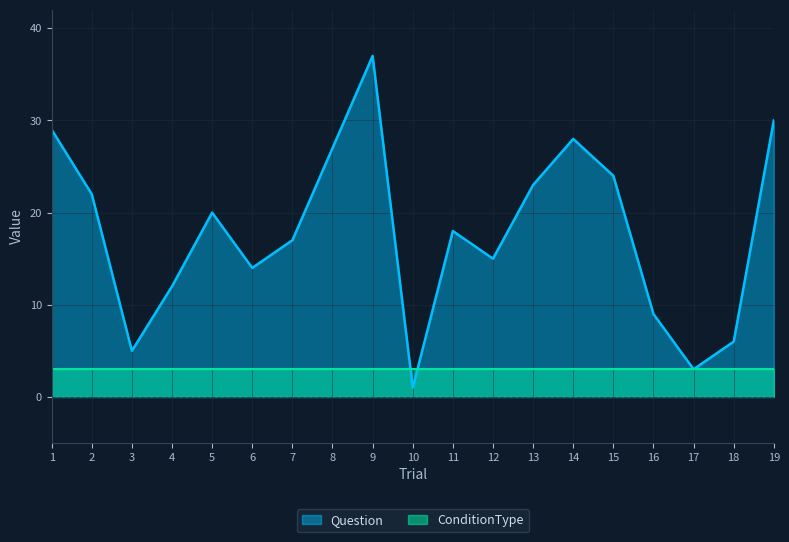

List the labels in order of value, largest first.

9, 19, 1, 14, 8, 15, 13, 2, 5, 11, 7, 12, 6, 4, 16, 18, 3, 17, 10